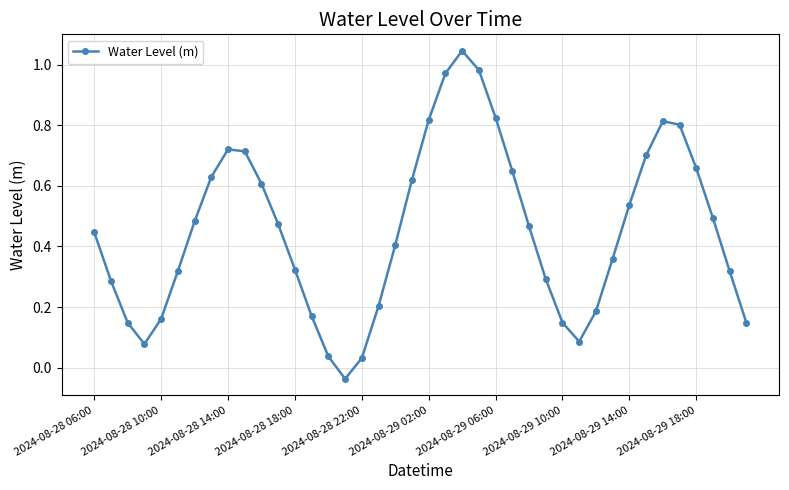

How many positive values are there?

39